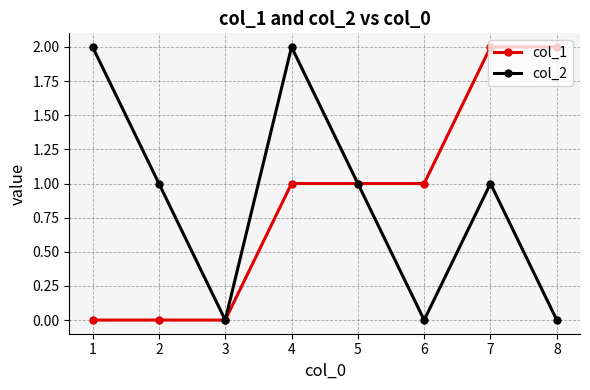

True or false: col_2 has more than 0 points higher than both neighbors.

True